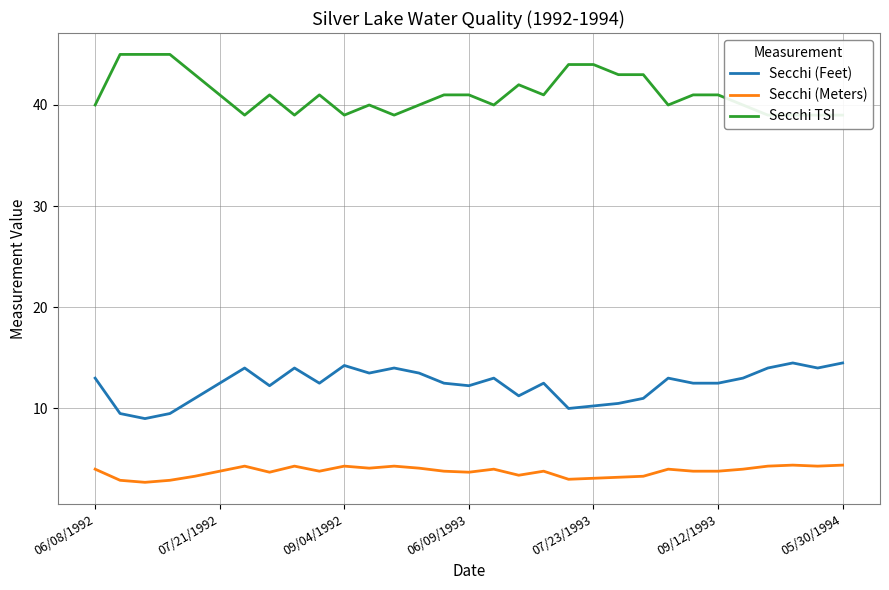

True or false: Secchi (Meters) and Secchi (Feet) intersect in this chart.

False